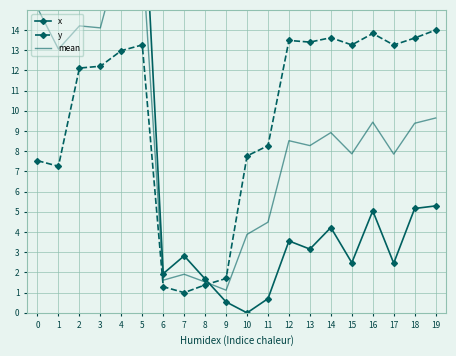

Rank the series by their average value, from highest to lowest.

y, mean, x